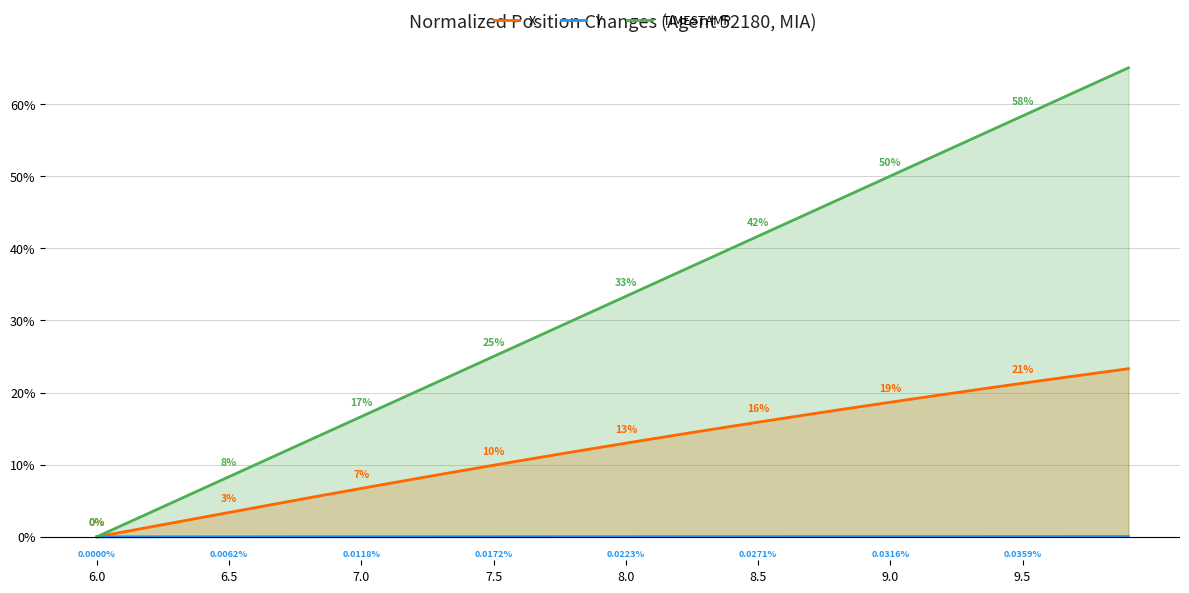

Rank the series by their maximum value, from highest to lowest.

TIMESTAMP, X, Y